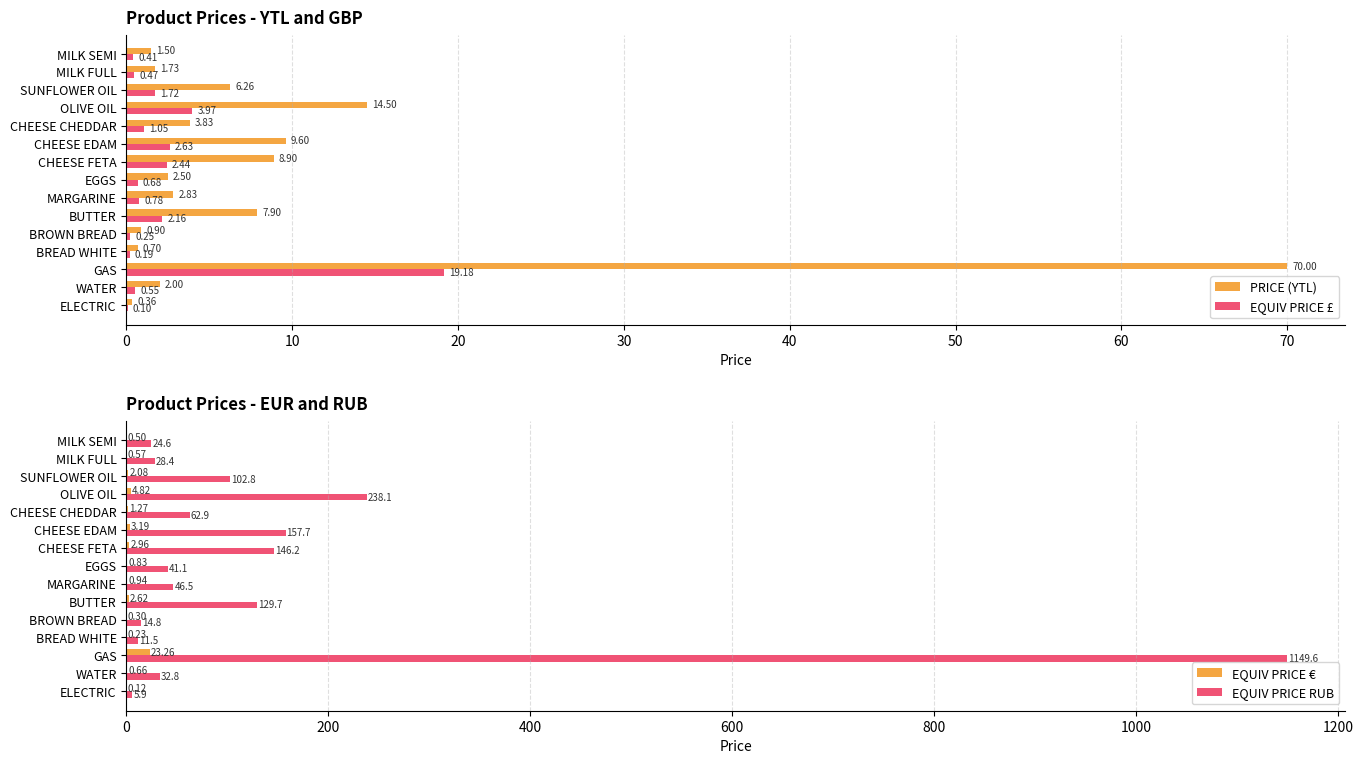

Is the value of EQUIV PRICE £ at MILK FULL greater than the value of PRICE (YTL) at MILK FULL?

No